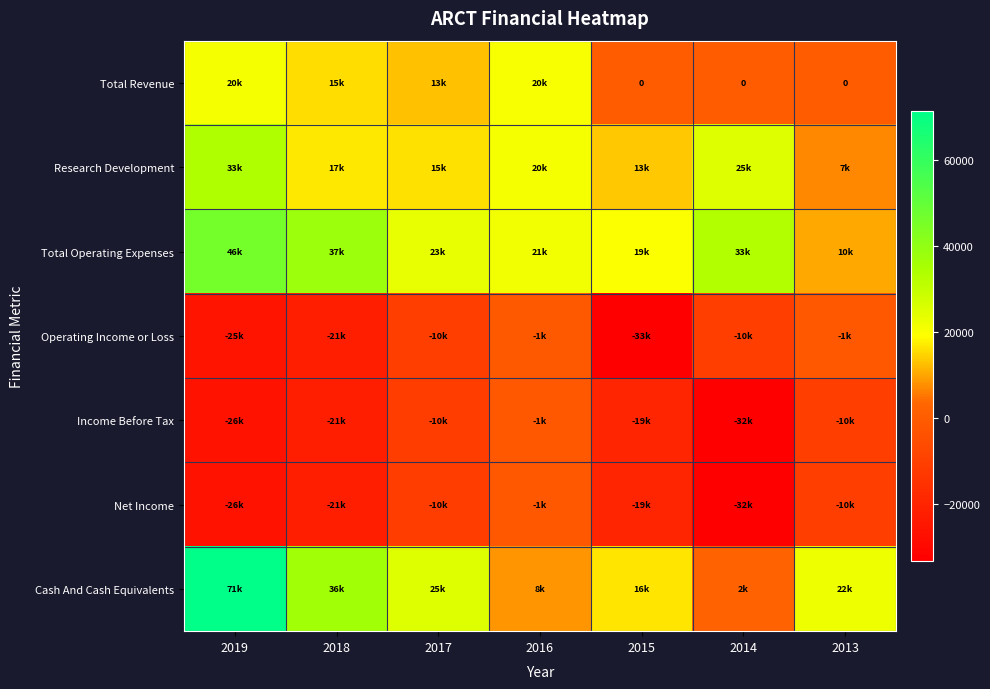

At which category is the sum across all series the highest?

2019